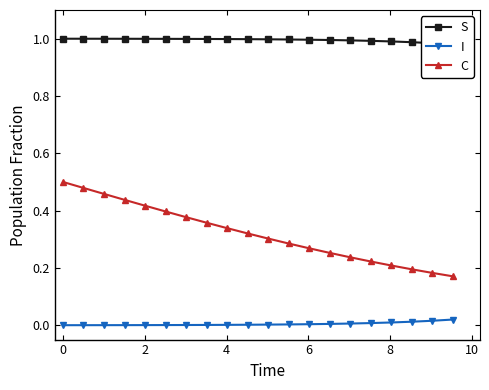

Is this an area chart (filled region under the line)?

No